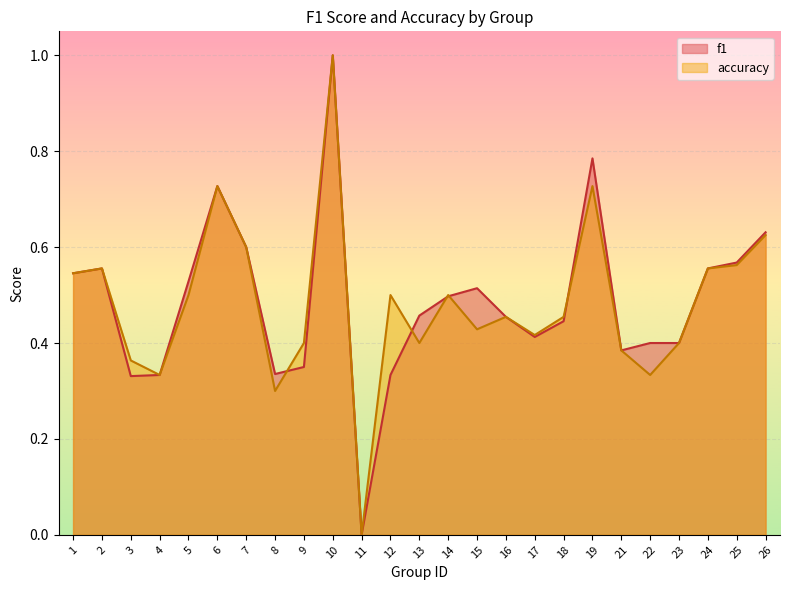

Reading left to right, what are all the values shown in this chart?

f1: 0.5	0.6	0.3	0.3	0.5	0.7	0.6	0.3	0.3	1.0	0.0	0.3	0.5	0.5	0.5	0.5	0.4	0.4	0.8	0.4	0.4	0.4	0.6	0.6	0.6
accuracy: 0.5	0.6	0.4	0.3	0.5	0.7	0.6	0.3	0.4	1.0	0.0	0.5	0.4	0.5	0.4	0.5	0.4	0.5	0.7	0.4	0.3	0.4	0.6	0.6	0.6